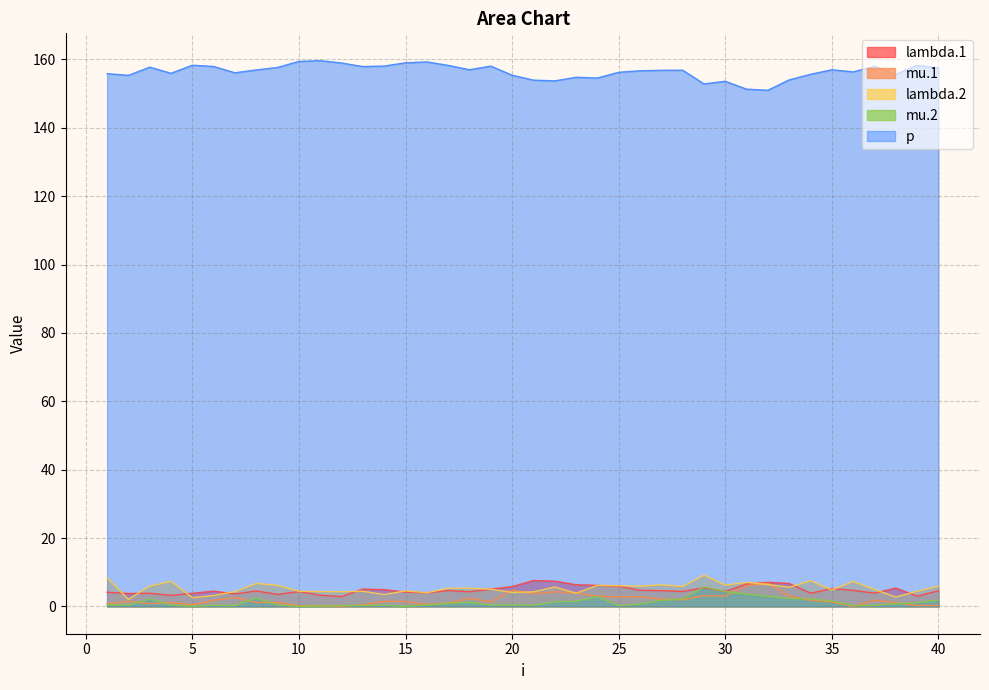

What is the value of the lambda.2 point at the 36th from the left?

7.3